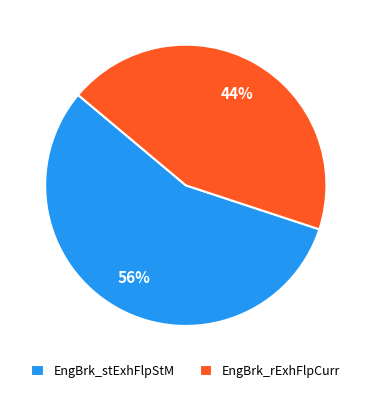

How many slices are in this pie chart?

2